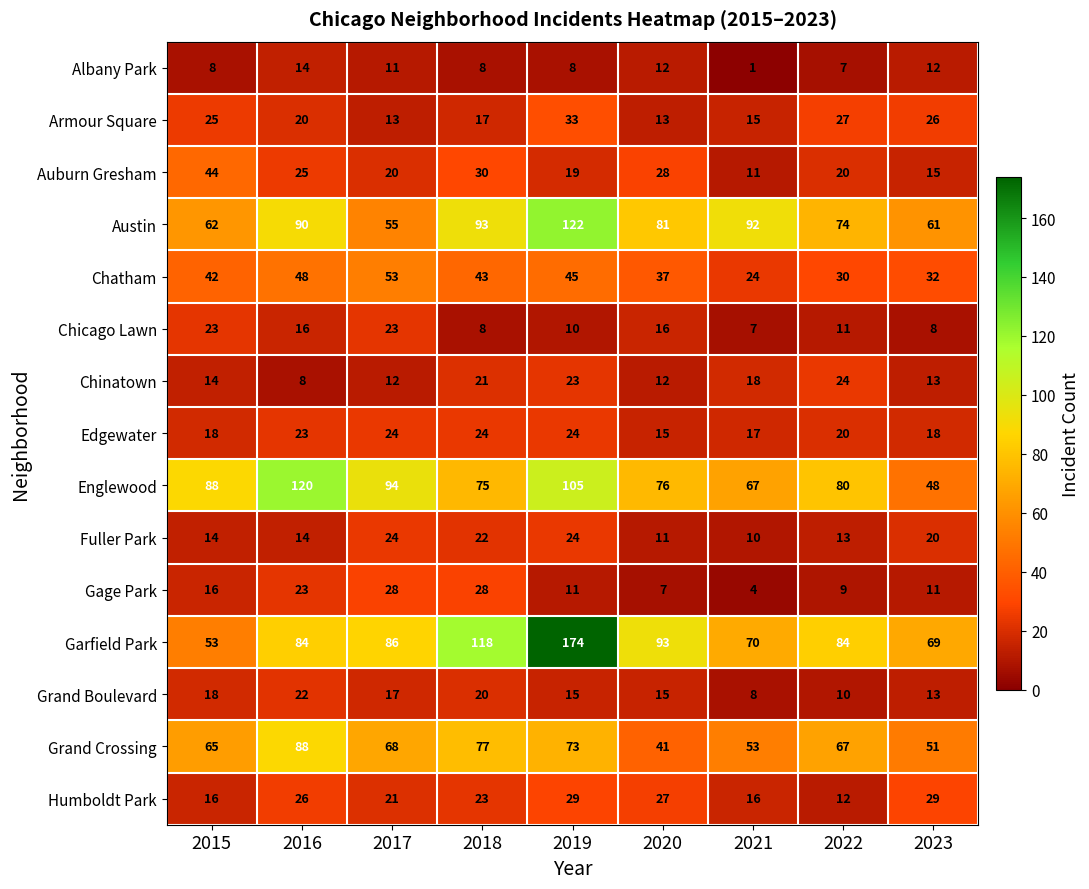

What is the sum of the Englewood values at 2019 and 2020?

181